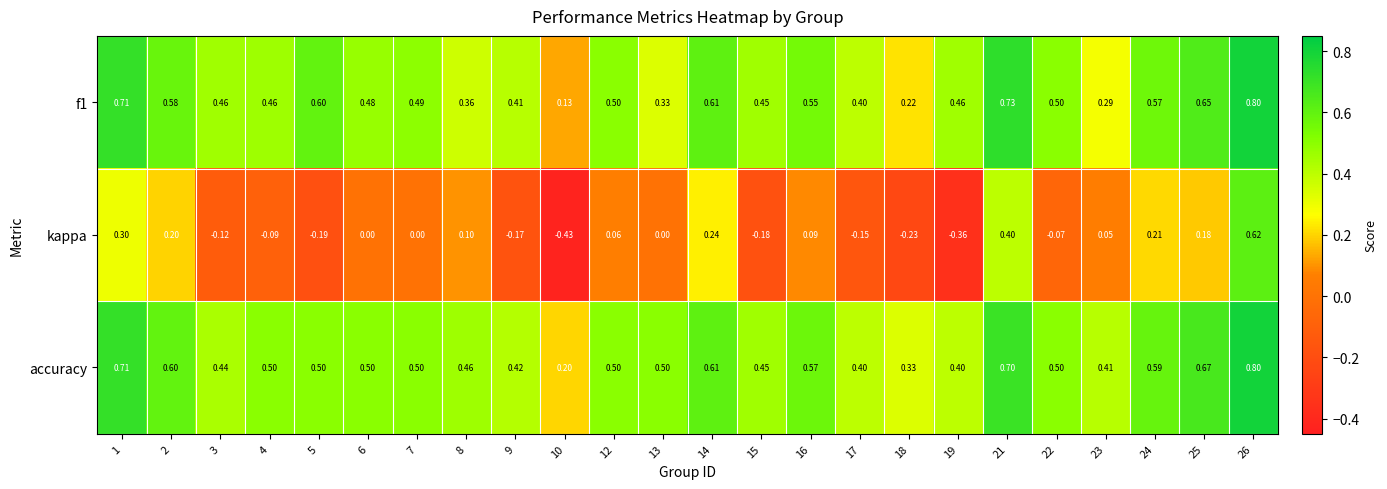

Which series has the widest spread of values?

kappa